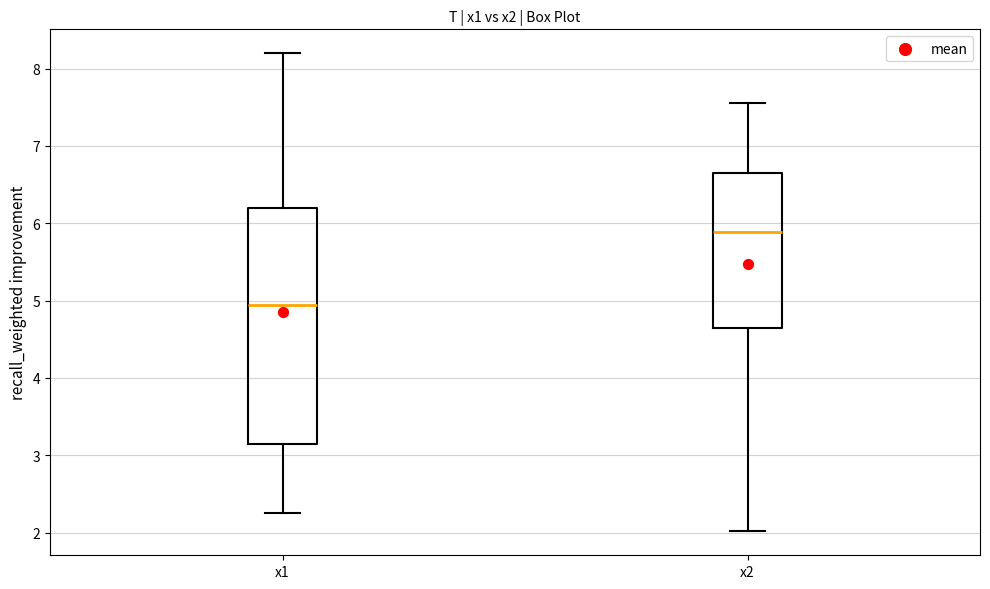

Reading left to right, read every box against the y-axis: the position of its median line, the range the box covers, and the ends of its whiskers. The values are not printed on the chart, so give them approximately, as read against the axis.

x1: median 4.9, box 3.1 to 6.2, whiskers 2.3 to 8.2
x2: median 5.9, box 4.6 to 6.6, whiskers 2.0 to 7.6